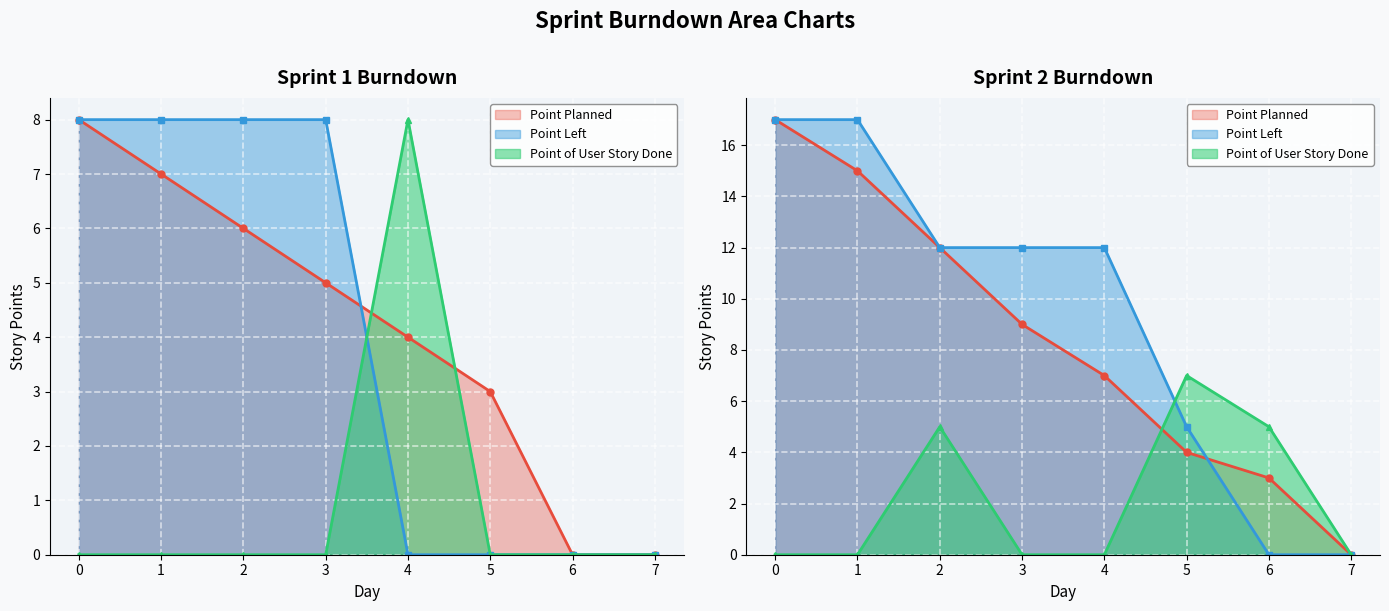

Reading left to right, what are all the values shown in this chart?

Point Planned: 0=8	1=7	2=6	3=5	4=4	5=3	6=0	7=0	0=17	1=15	2=12	3=9	4=7	5=4	6=3	7=0
Point Left: 0=8	1=8	2=8	3=8	4=0	5=0	6=0	7=0	0=17	1=17	2=12	3=12	4=12	5=5	6=0	7=0
Point of User Story Done: 0=0	1=0	2=0	3=0	4=8	5=0	6=0	7=0	0=0	1=0	2=5	3=0	4=0	5=7	6=5	7=0